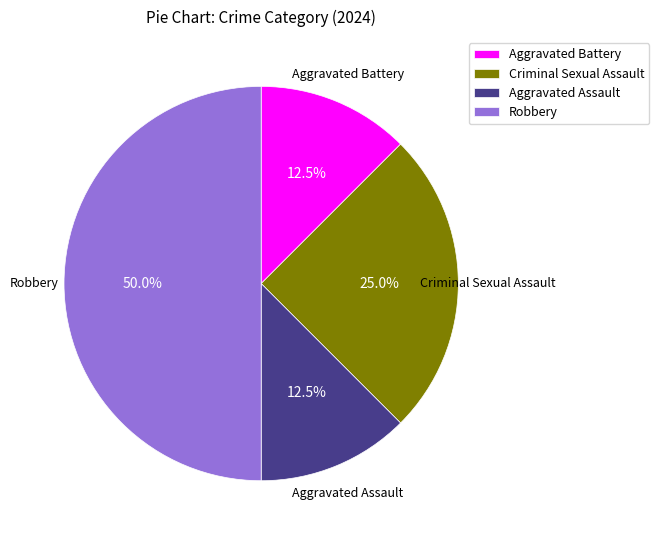

Do Aggravated Assault and Criminal Sexual Assault together represent more than half of the pie?

No